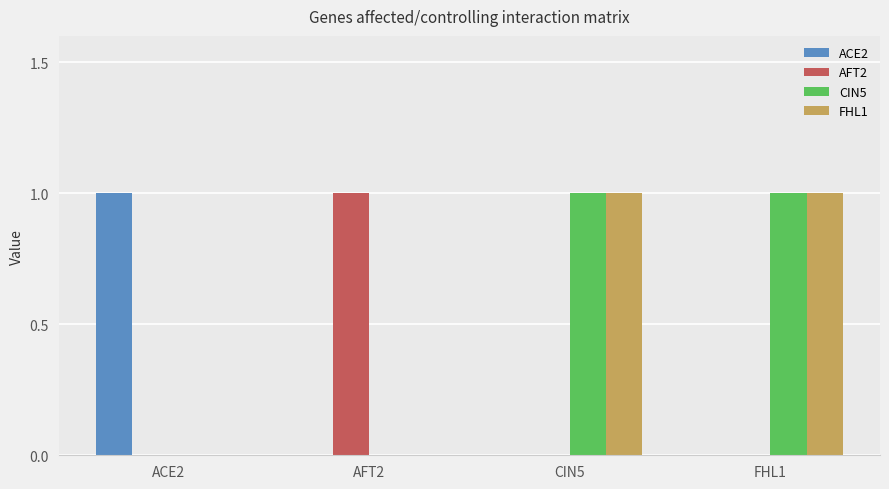

True or false: FHL1 has a value of 1 at FHL1.

True